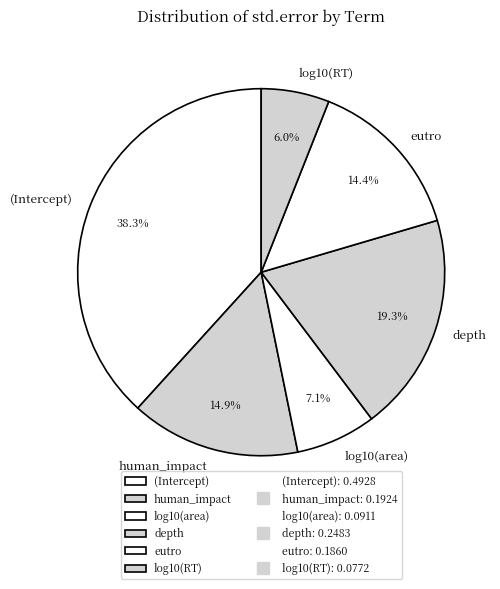

How many slices are in this pie chart?

6